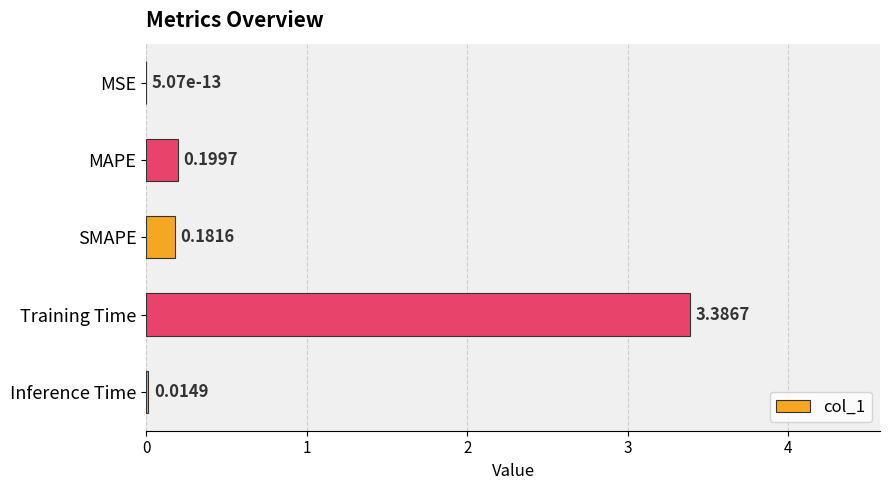

Between MSE and SMAPE, which is larger?

SMAPE